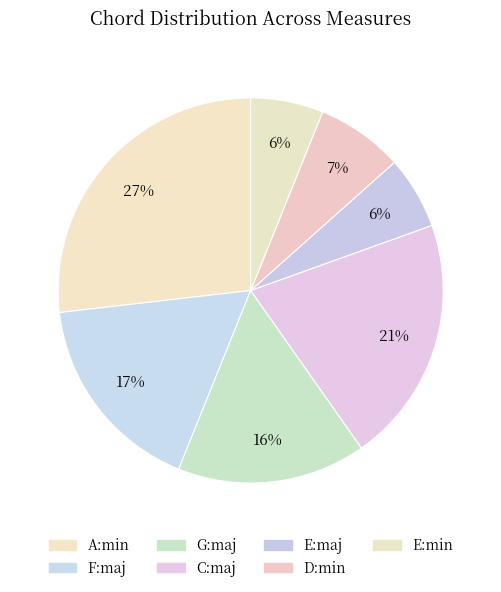

Is there any slice that represents more than half of the pie?

No